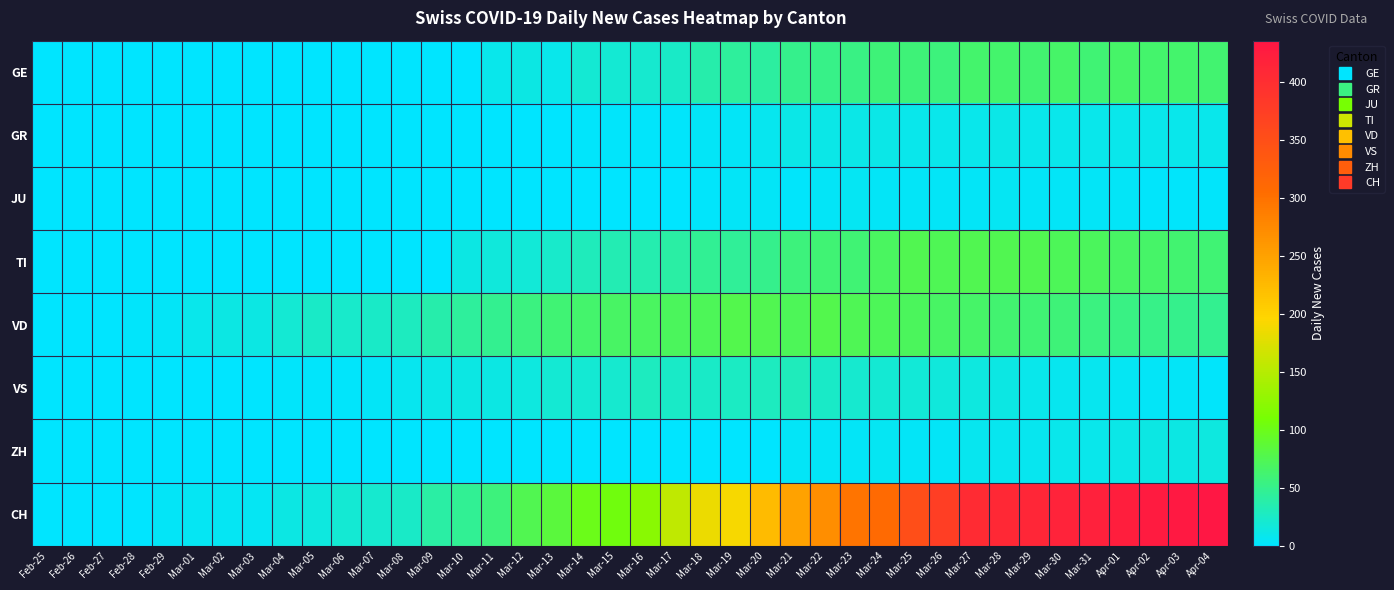

At which category is the sum across all series the highest?

Mar-27